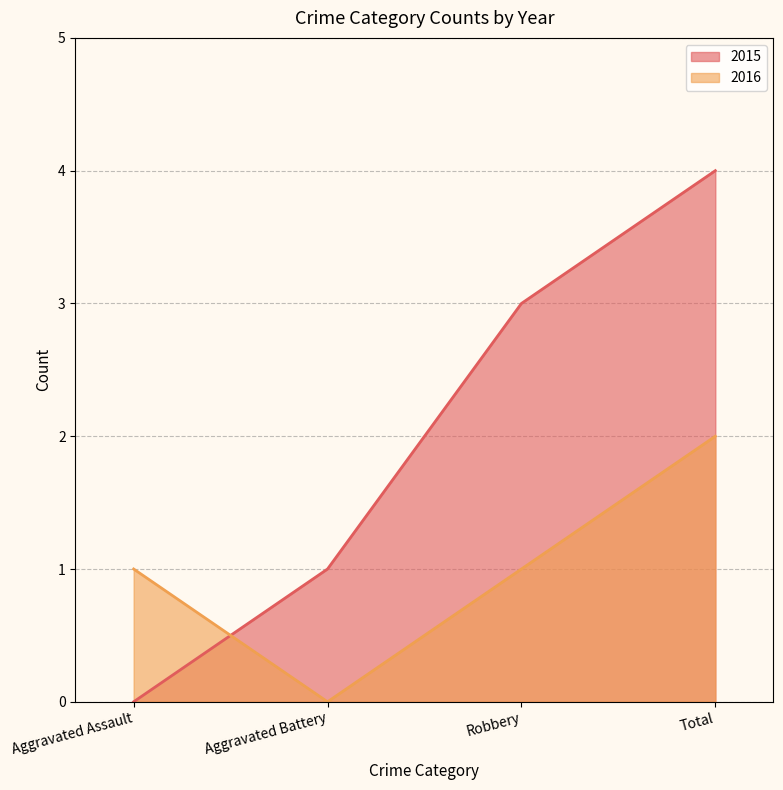

How many positive values does the 2015 series have?

3